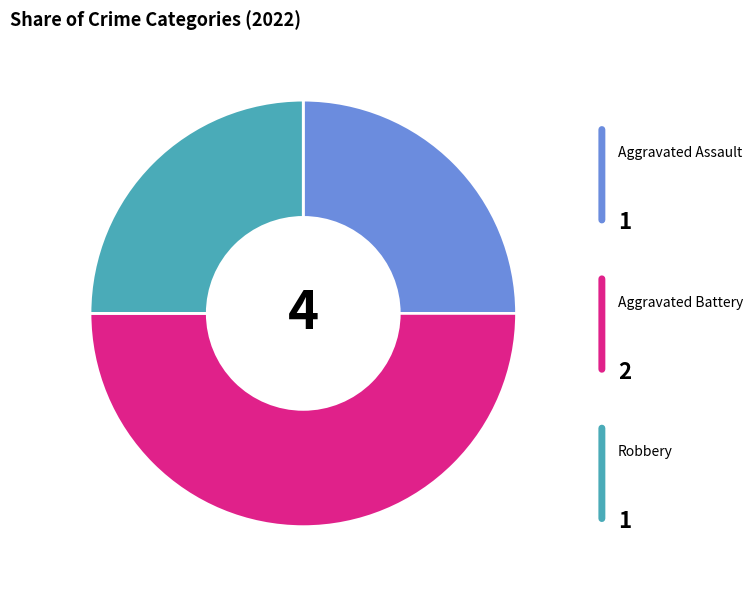

Is there any slice that represents more than half of the pie?

No